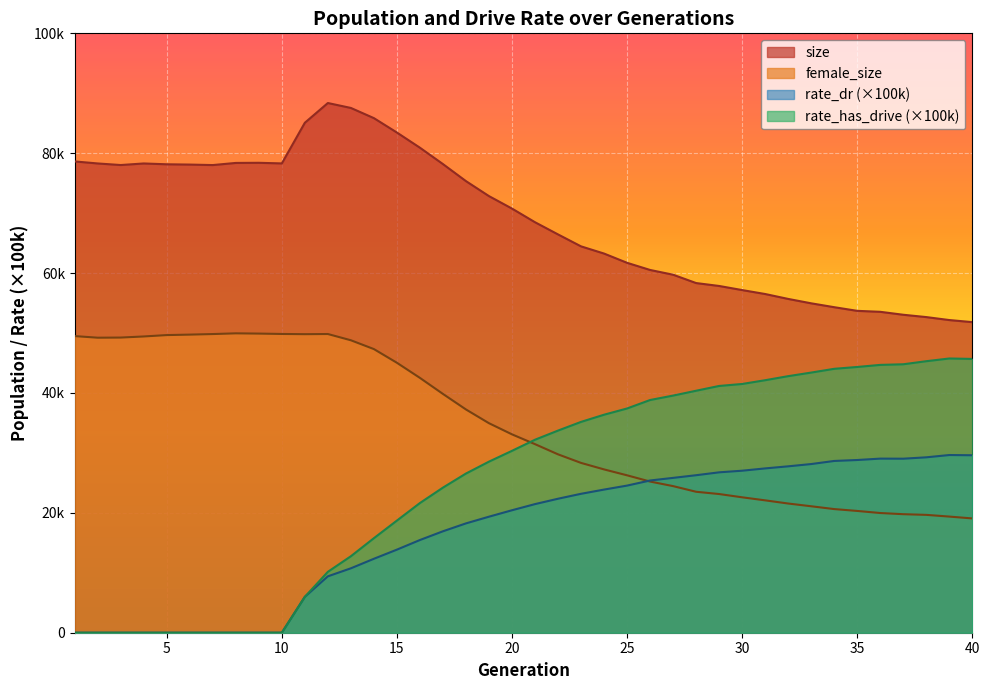

How many lines are shown in the chart?

4